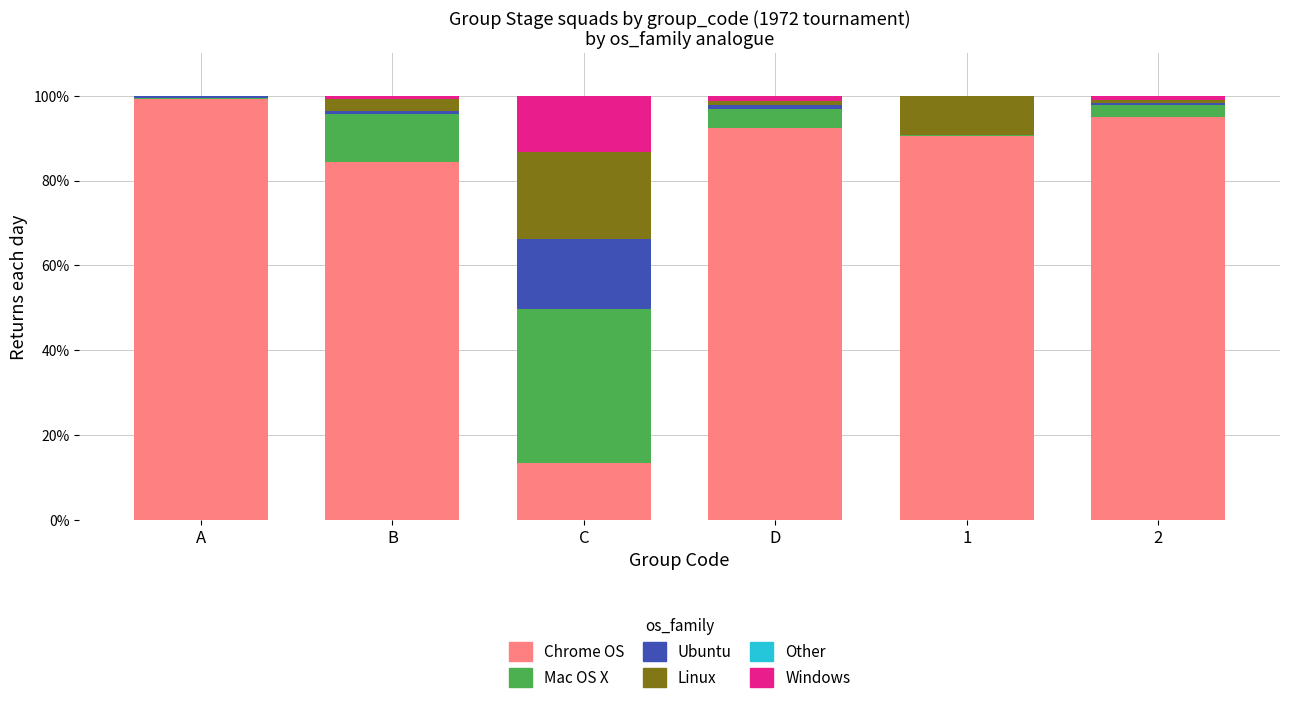

At which label is Chrome OS closest to 56?

B